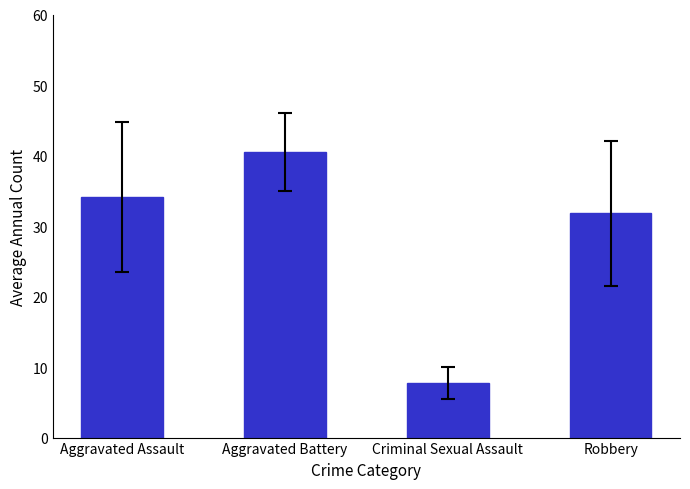

Reading left to right, what are all the values shown in this chart?

Aggravated Assault=34.1	Aggravated Battery=40.5	Criminal Sexual Assault=7.7	Robbery=31.8